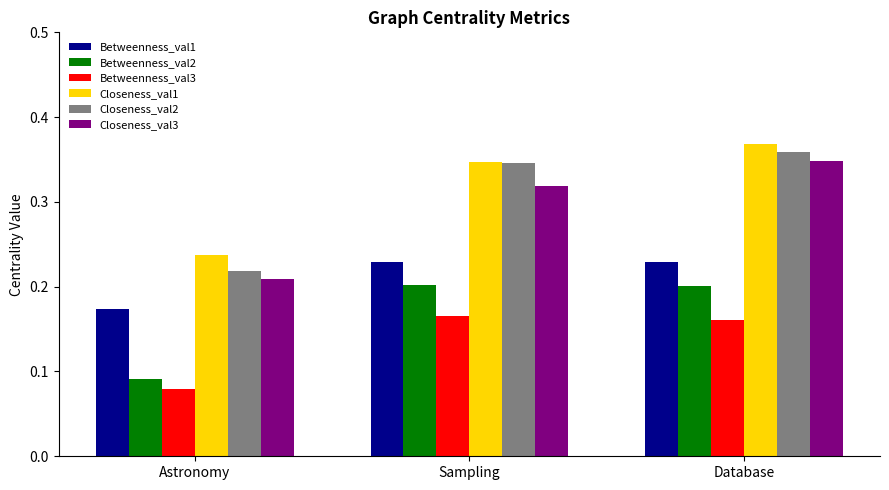

At how many categories does at least one series exceed 0?

3